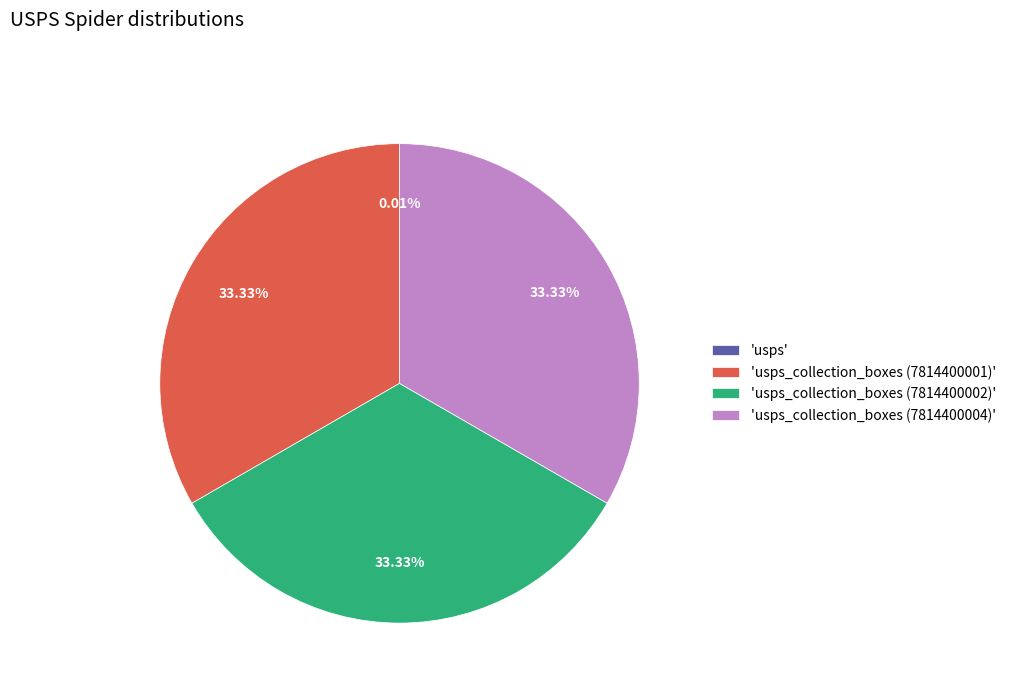

Is the sum of 'usps_collection_boxes (7814400001)' and 'usps_collection_boxes (7814400004)' greater than half?

Yes